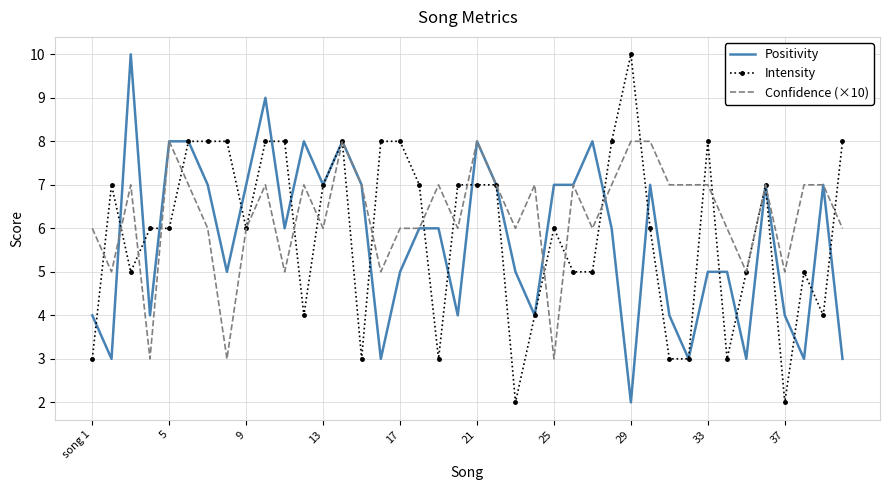

List the series in order of their peak value, highest first.

Positivity, Intensity, Confidence (×10)